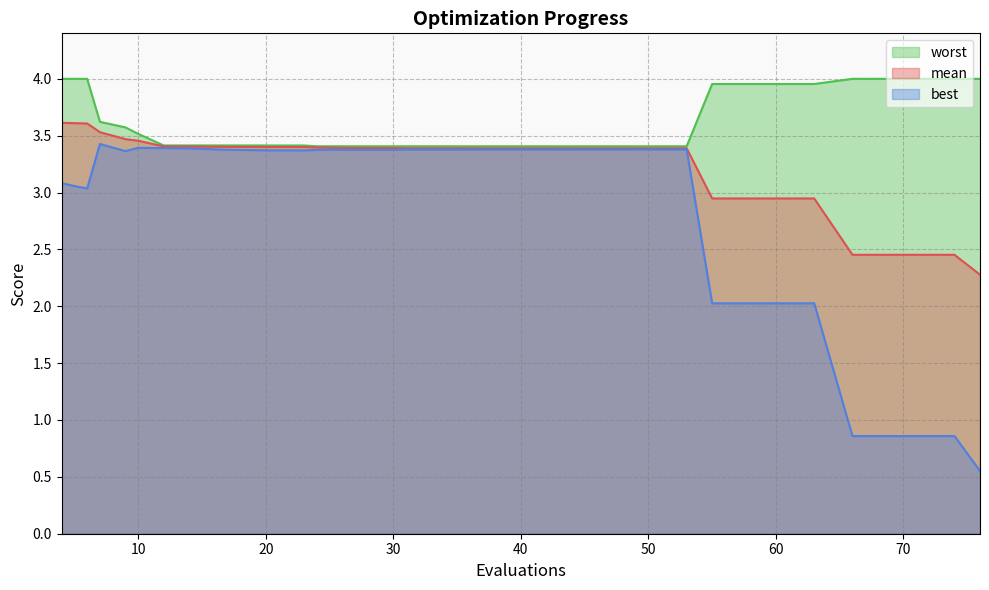

What are all the series names shown in the legend?

worst, mean, best